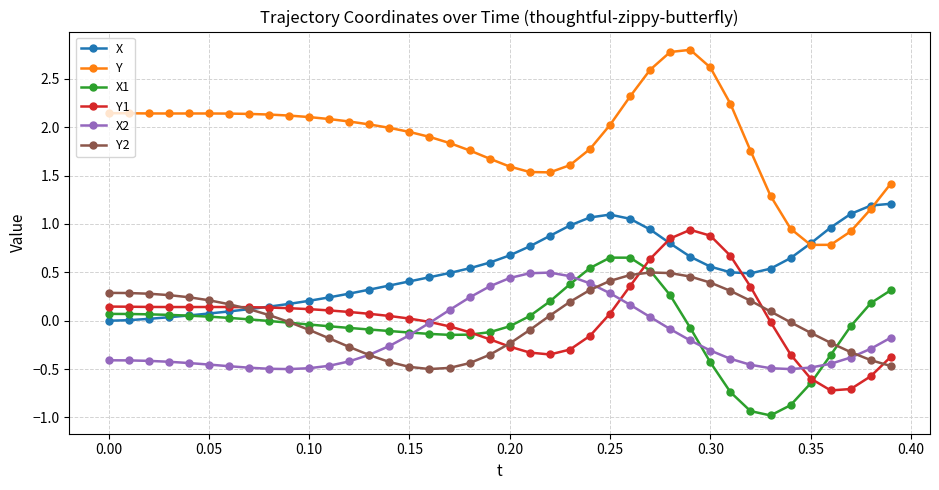

True or false: X has more than 0 interior local peaks.

True